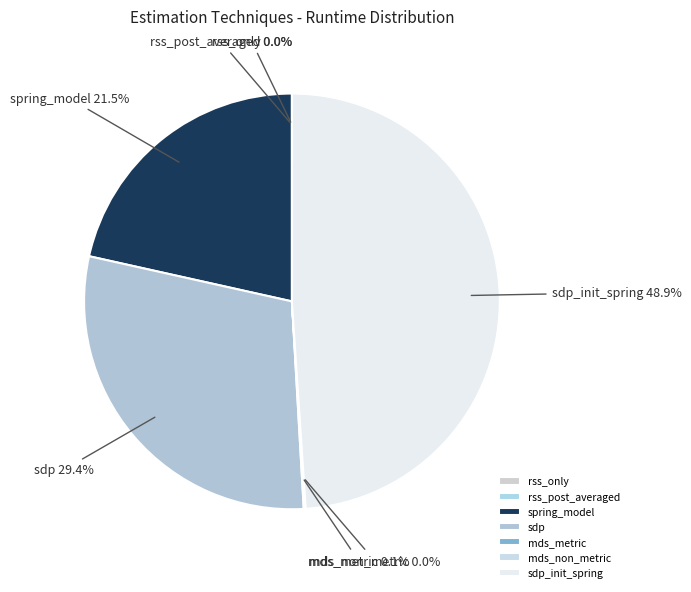

Is there a majority slice in this chart?

No